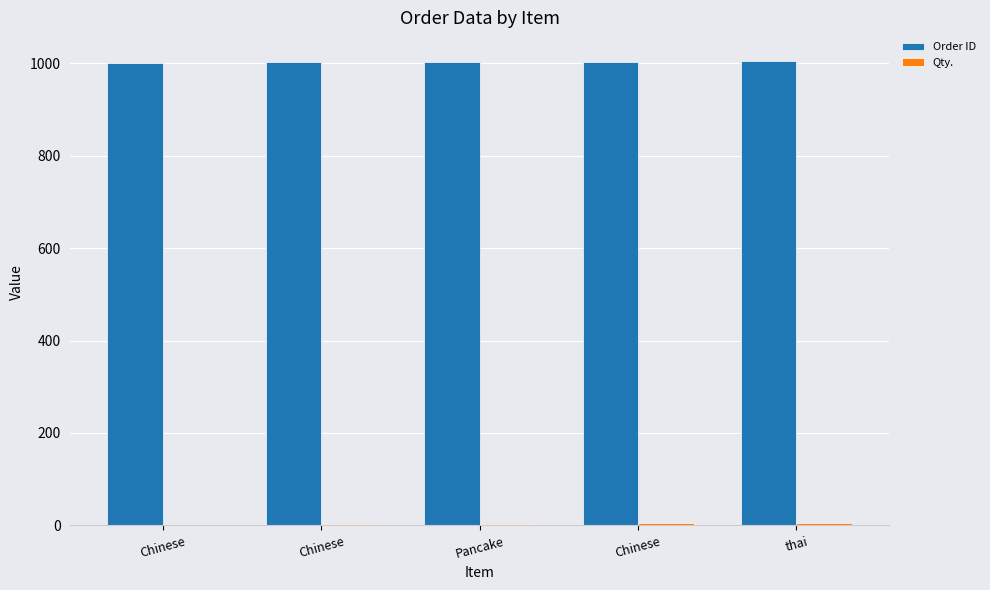

Is it true that Order ID equals 1002 at Chinese?

True